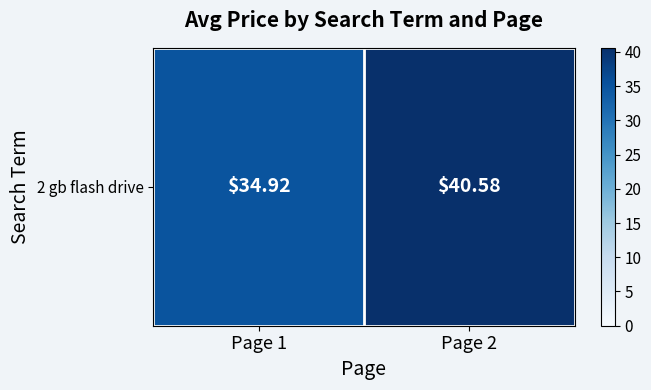

What is the ratio of the value at Page 1 to the value at Page 2?

0.9